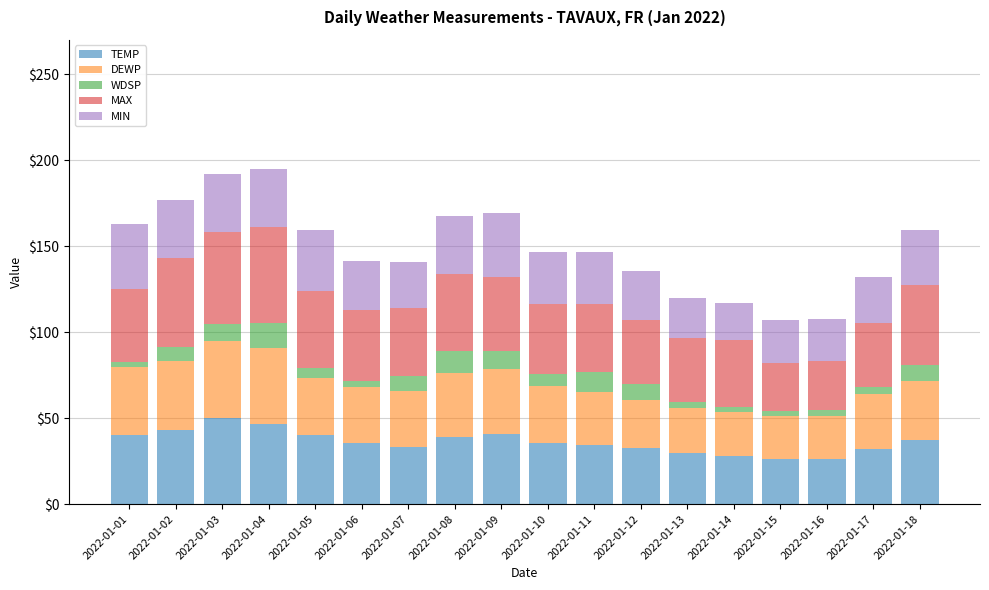

What are all the series names shown in the legend?

TEMP, DEWP, WDSP, MAX, MIN